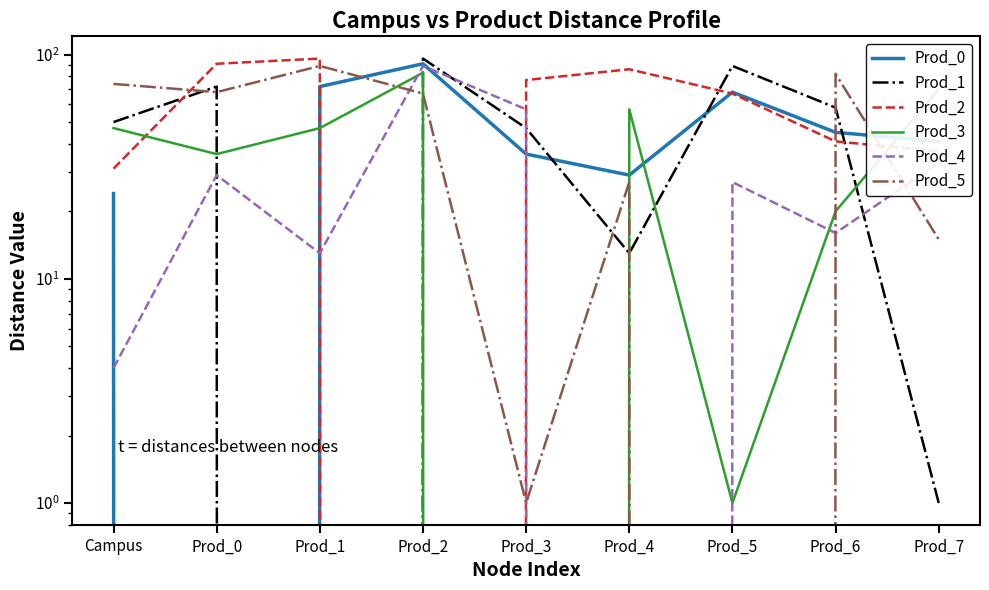

True or false: Prod_0 and Prod_2 intersect in this chart.

True